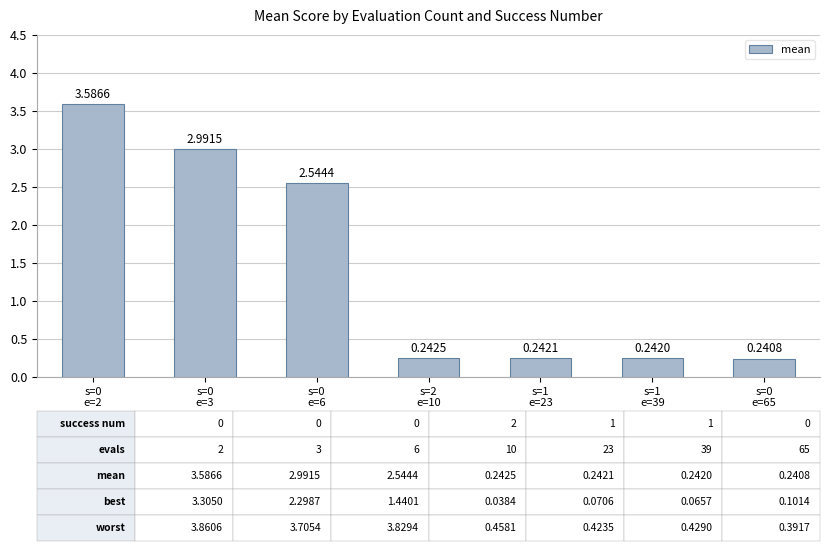

True or false: the data shows 1.5 at s=0
e=6.

False